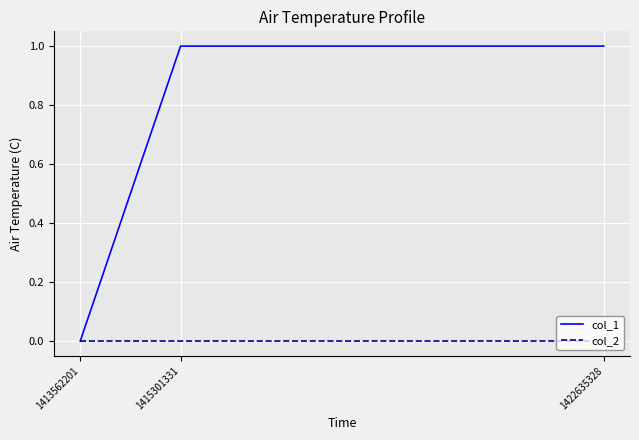

How many lines are shown in the chart?

2